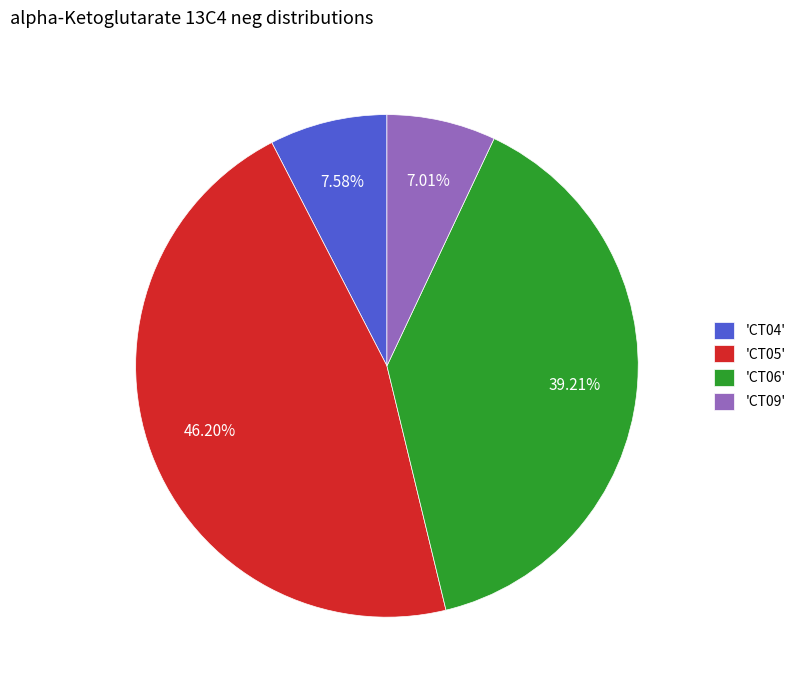

To the nearest percent, what is the difference between the largest and smallest slice percentages?

39%